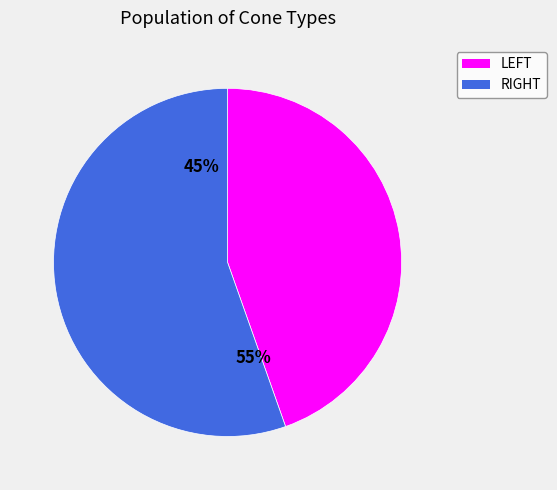

Does any single category account for the majority?

Yes